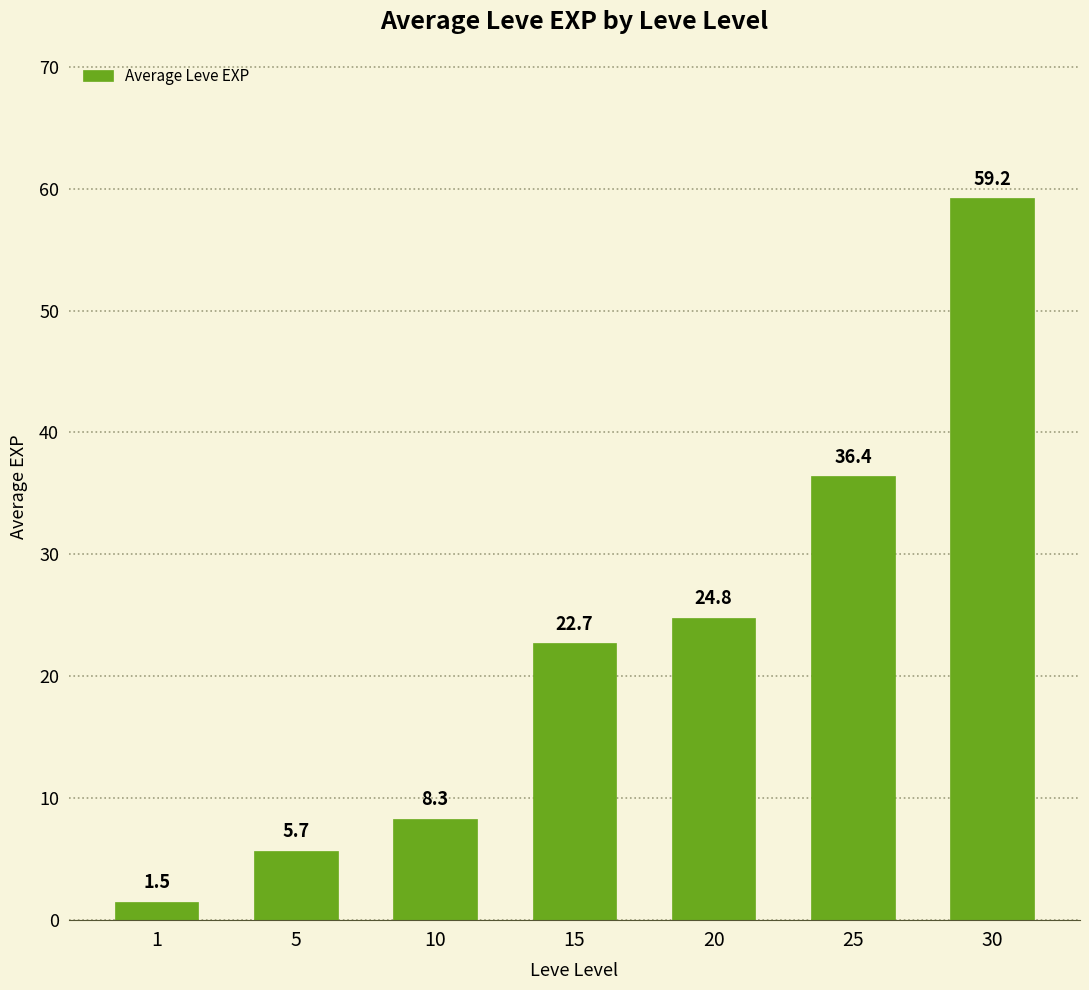

What is the difference between the values at 5 and 30?

53.5